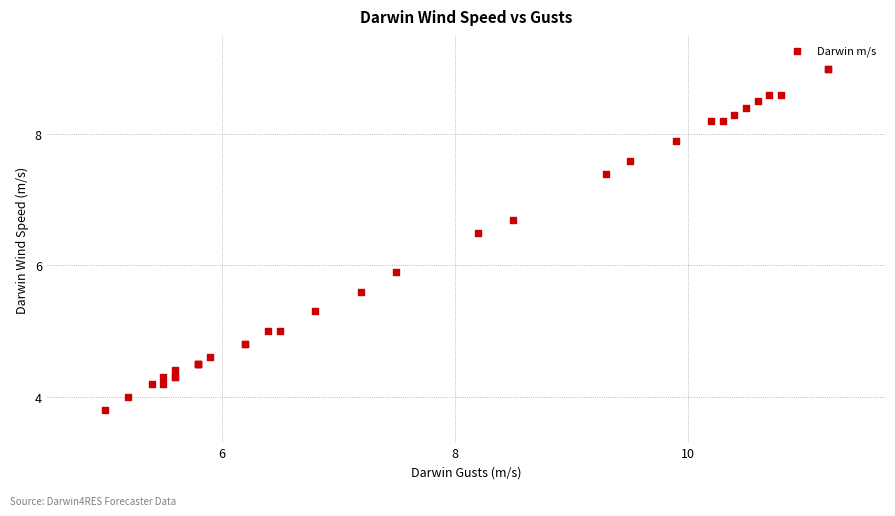

What Y value in the scatter plot is closest to 6?

5.9